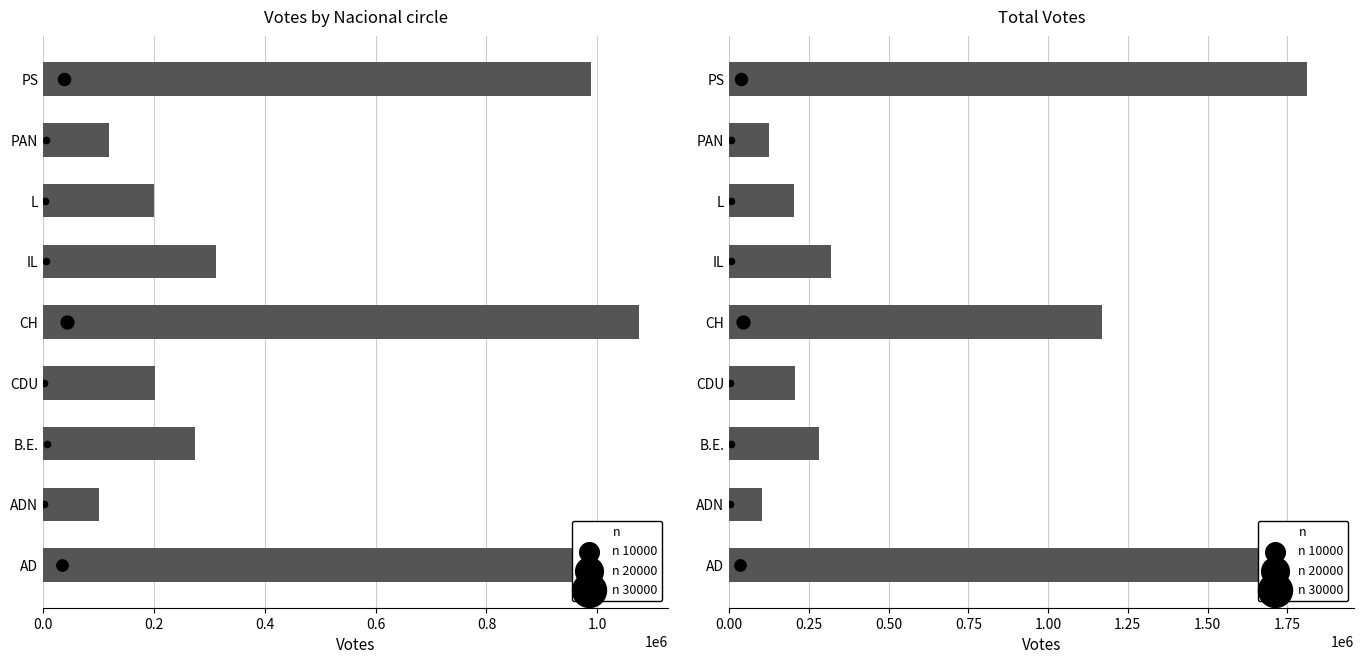

Which series has the largest Y range (max minus min)?

Total